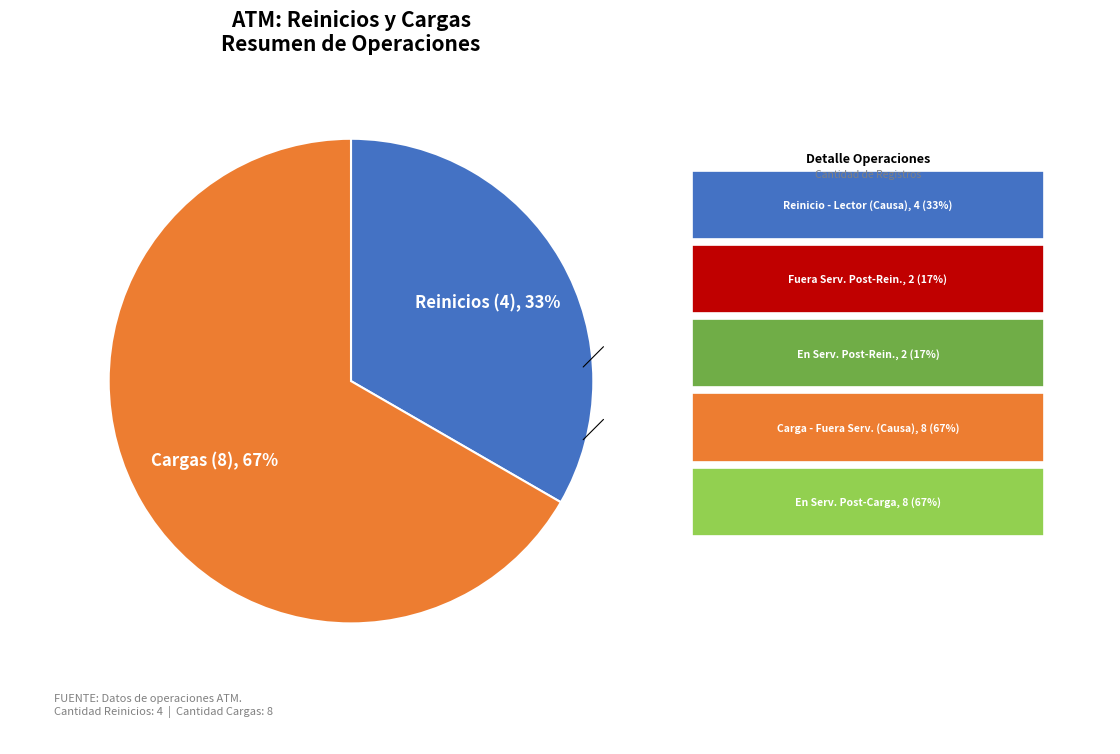

Is there any slice that represents more than half of the pie?

Yes